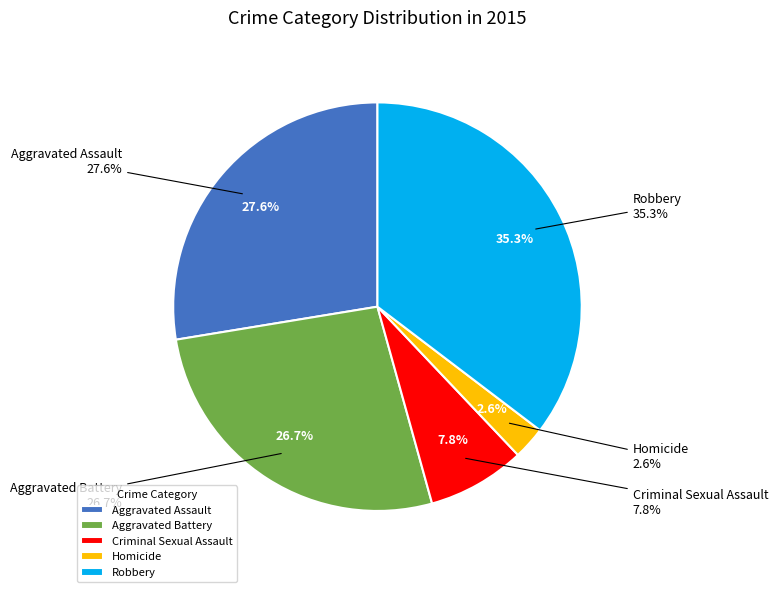

What percentage is NOT represented by Homicide?

97.4%